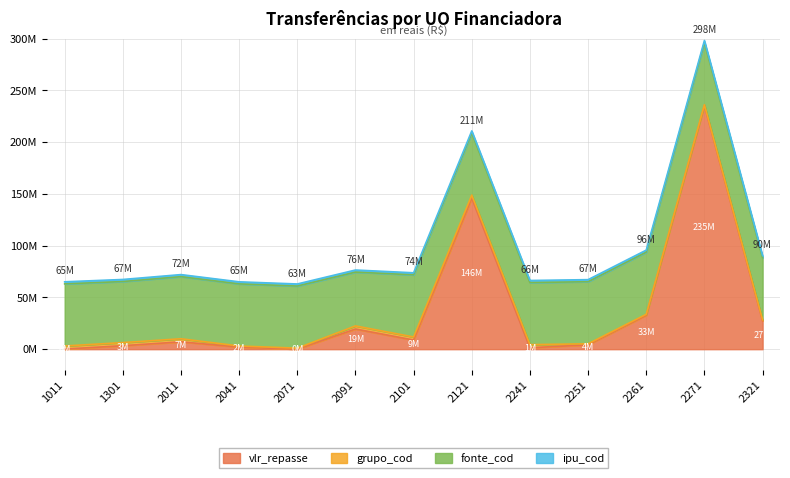

What is the sum of all grupo_cod values?

27